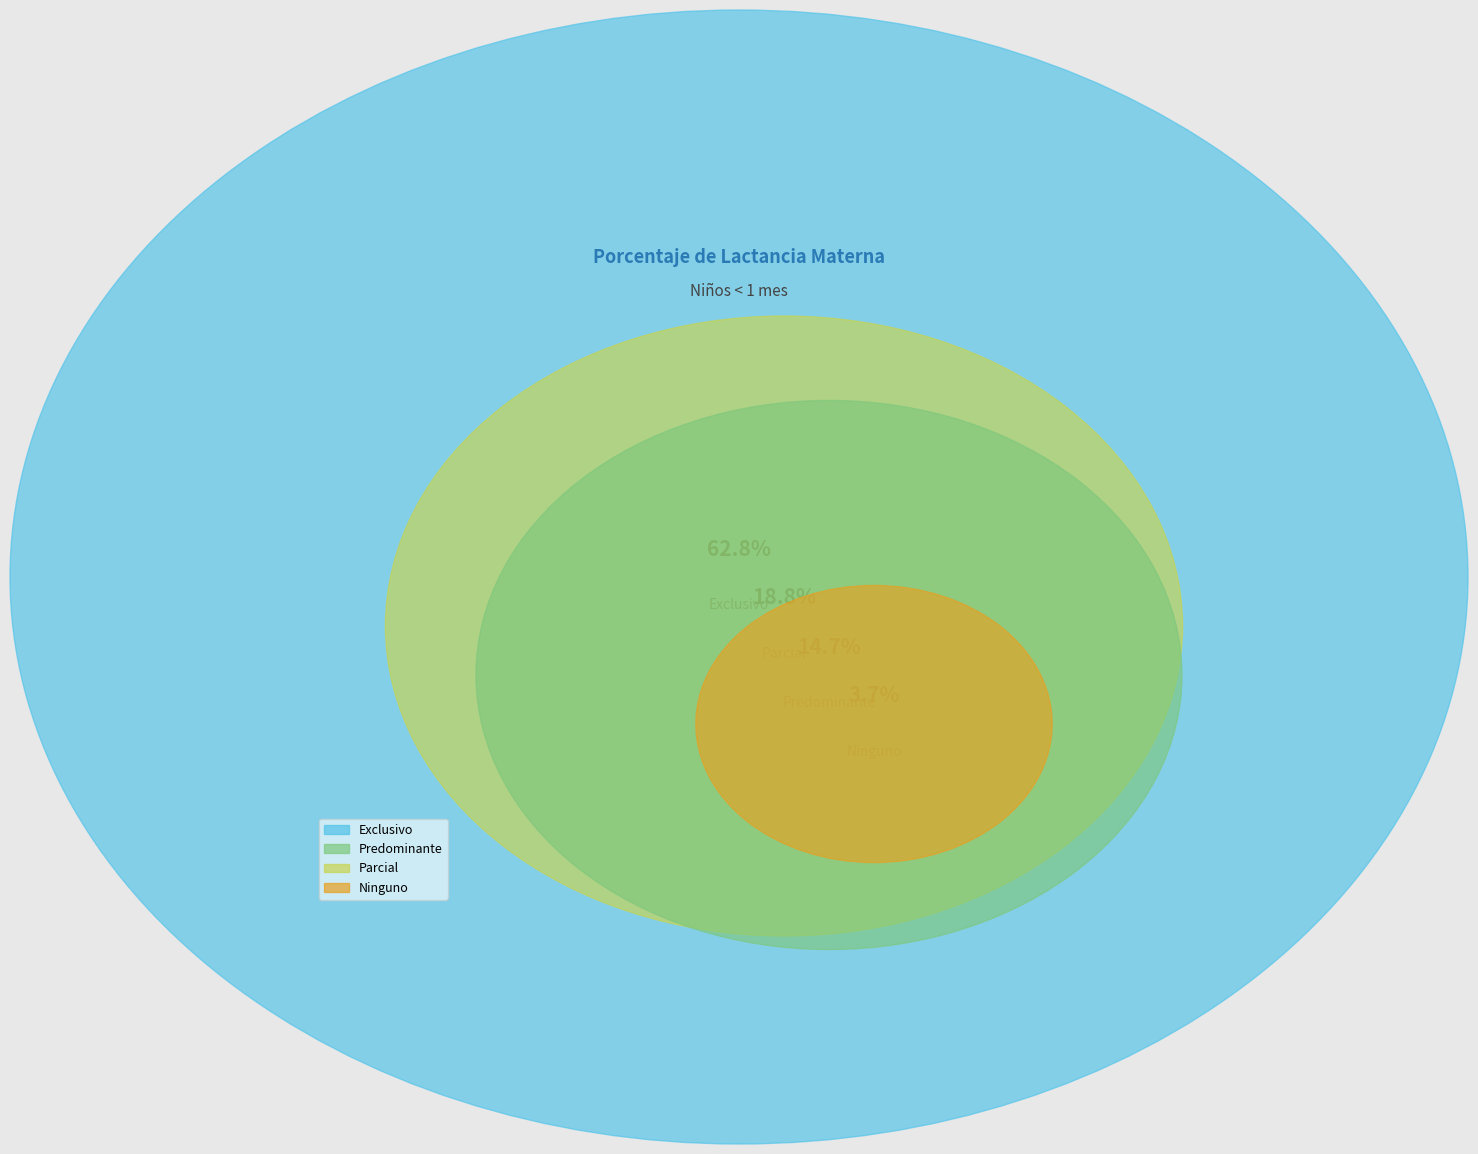

To the nearest percent, what portion does Parcial represent?

19%